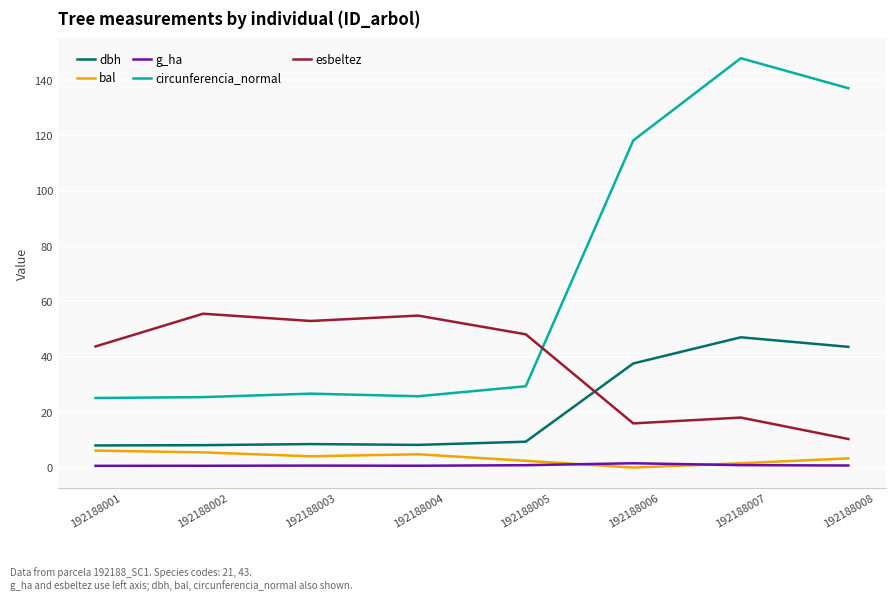

What is the difference between the maximum and minimum values in the circunferencia_normal series?

122.7